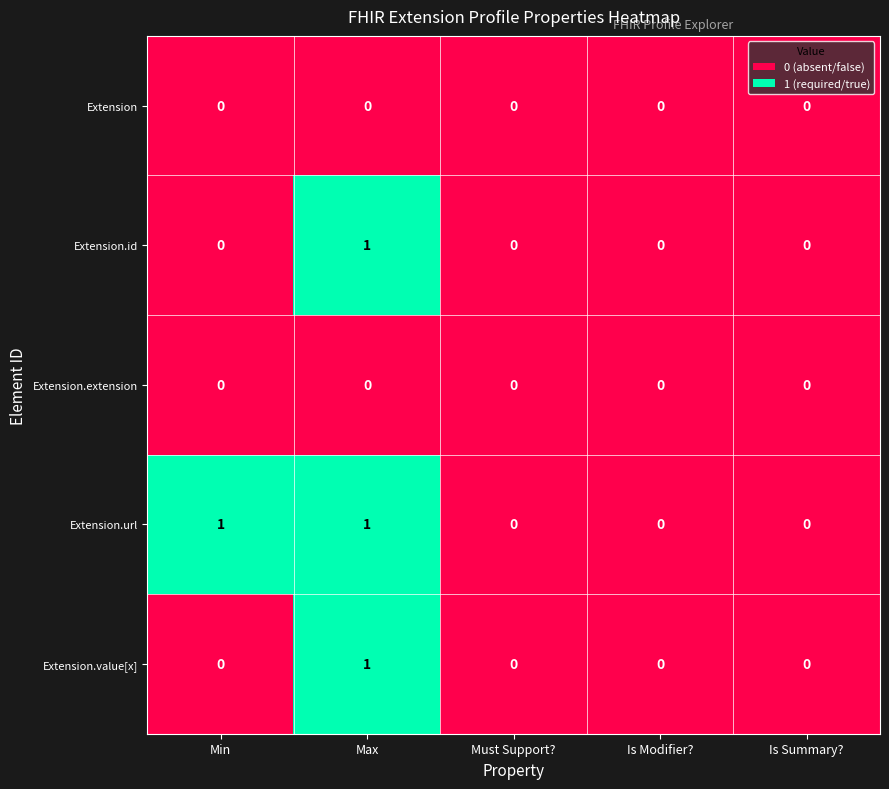

What is the total value across all series at Max?

3